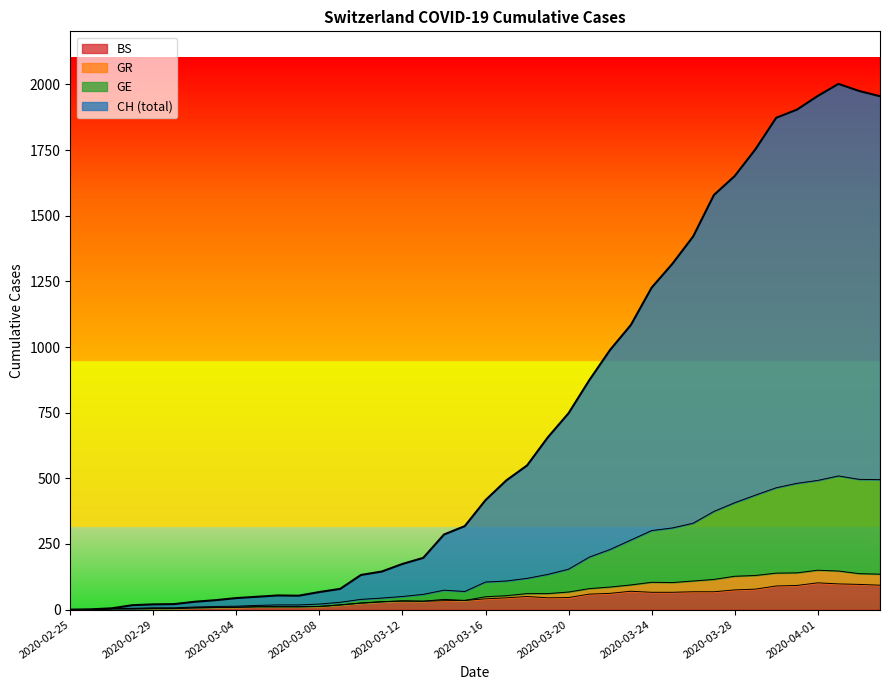

At which category is the sum across all series the highest?

2020-04-02